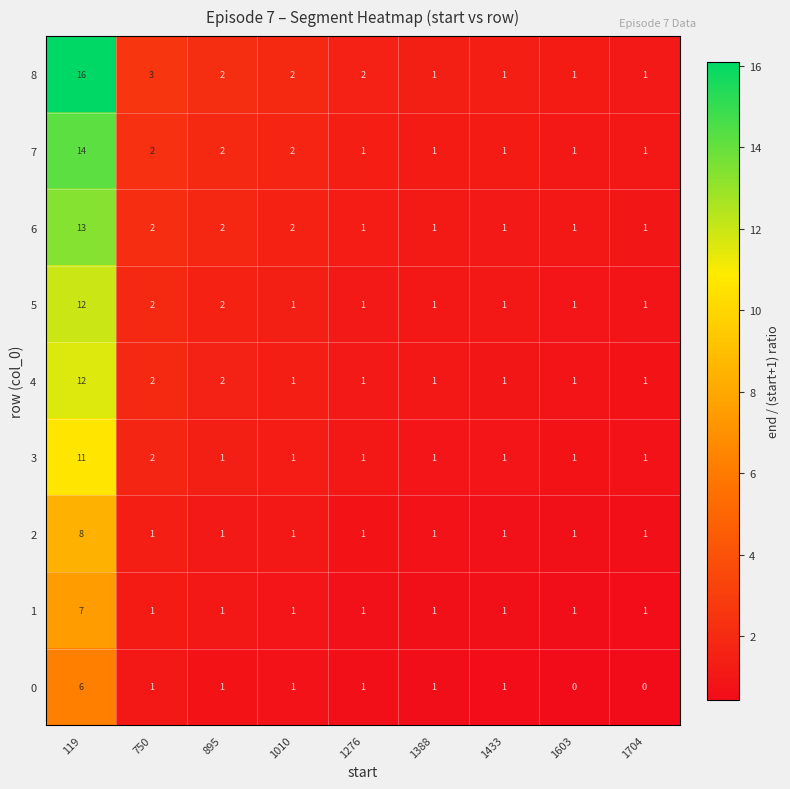

Which series changed the most between 119 and 750?

8